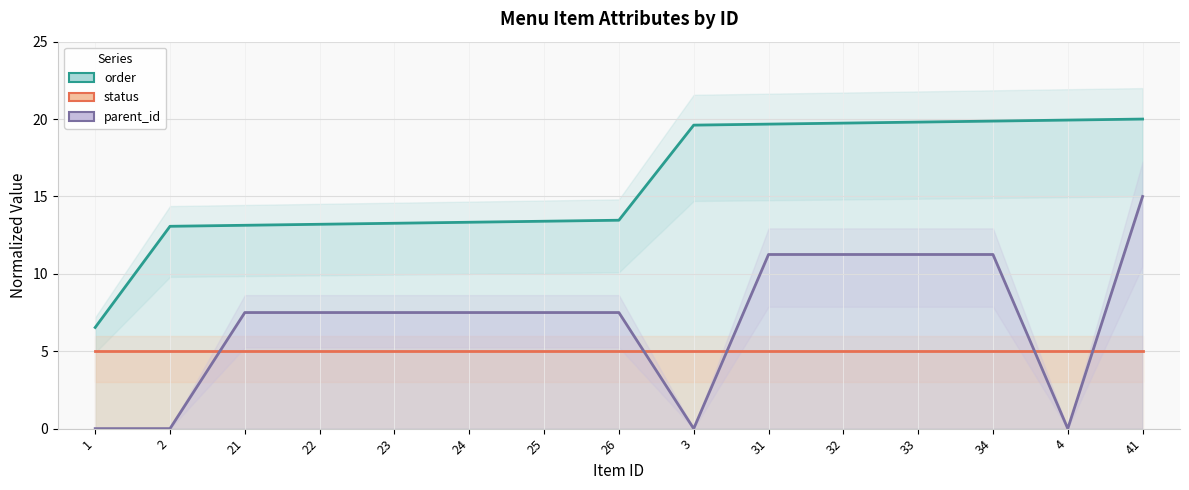

Rank the series at 4 from lowest to highest value.

parent_id, status, order